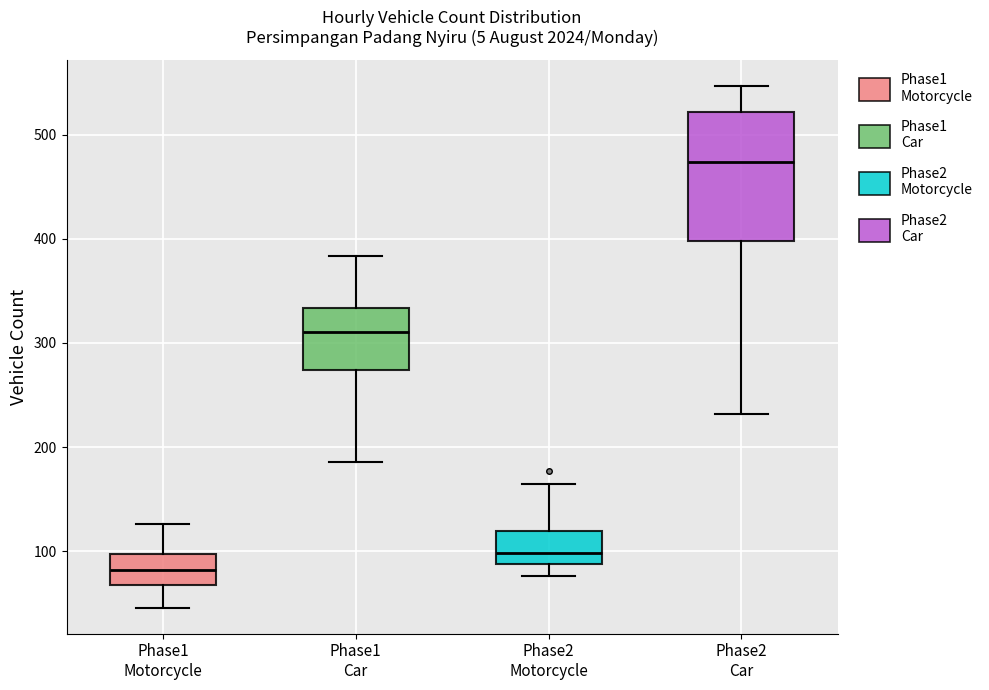

Which box is the tallest, from its lower edge to its upper edge?

Phase2 Car